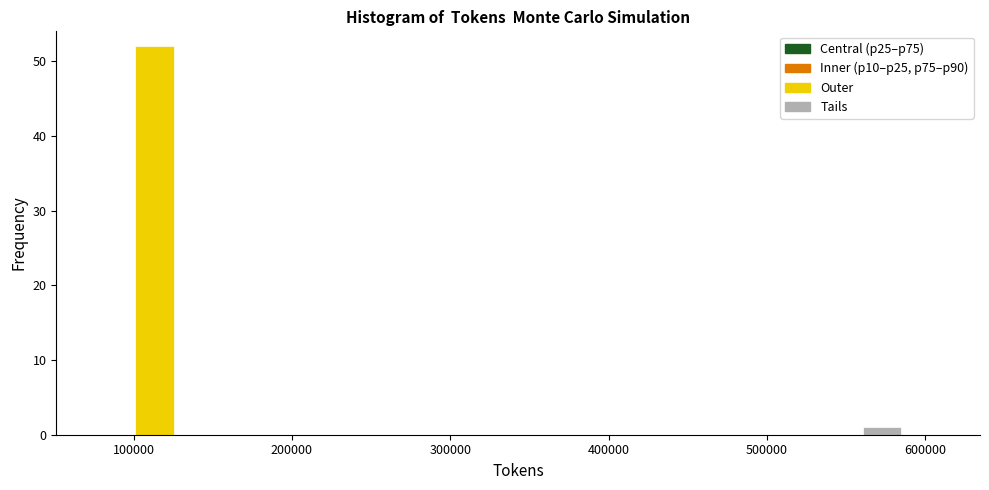

Read against the x-axis, roughly where is the centre of the tallest bar?

110000